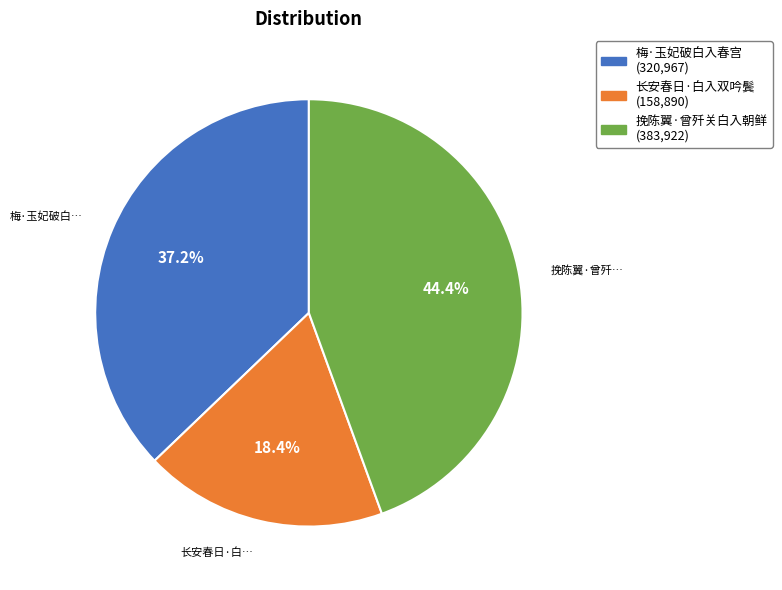

To the nearest percent, what portion does 梅·玉妃破白入春宫 represent?

37%